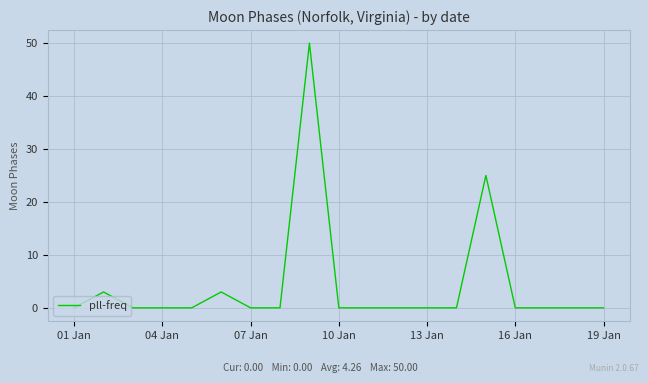

What is the maximum value shown in the chart?

50